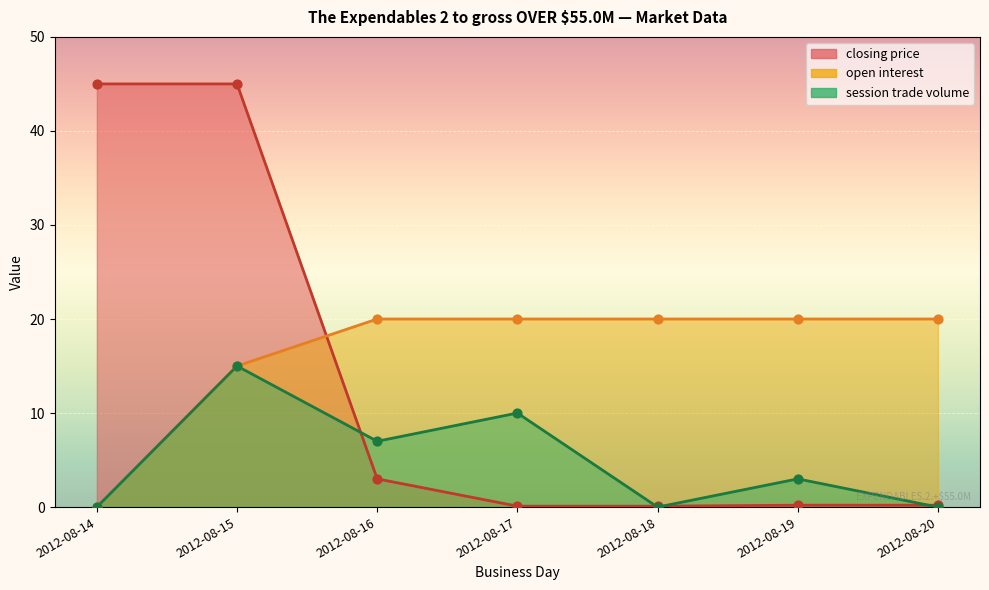

Which series contains the lowest Y value?

session trade volume